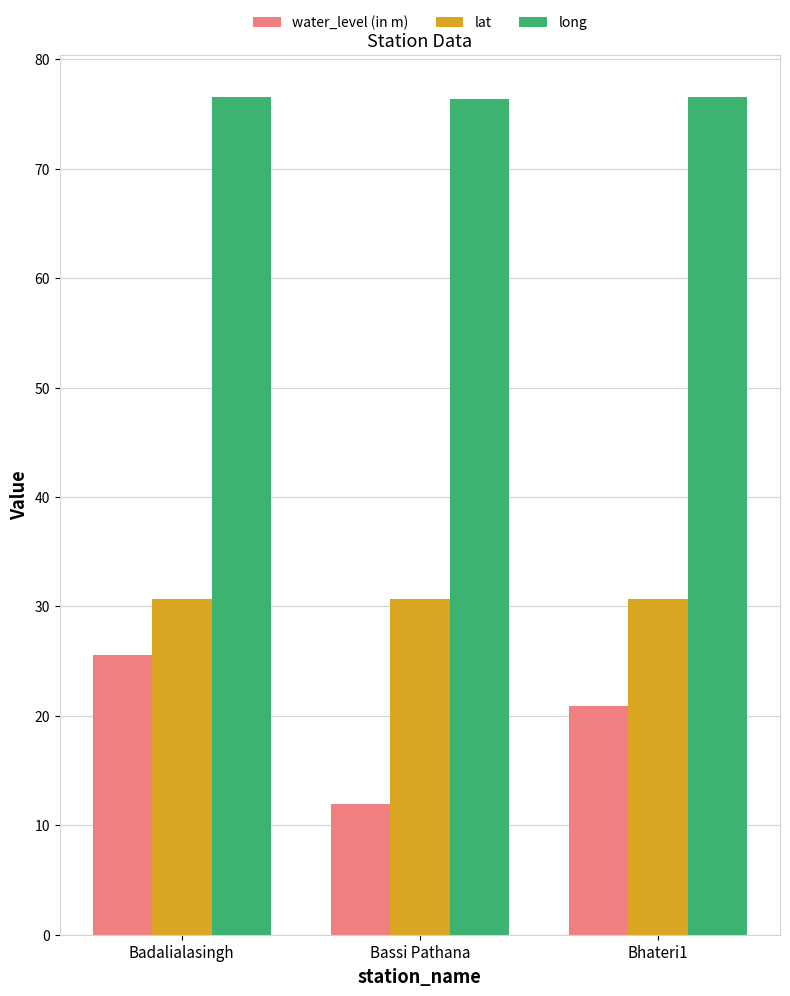

Which series has the widest spread of values?

water_level (in m)